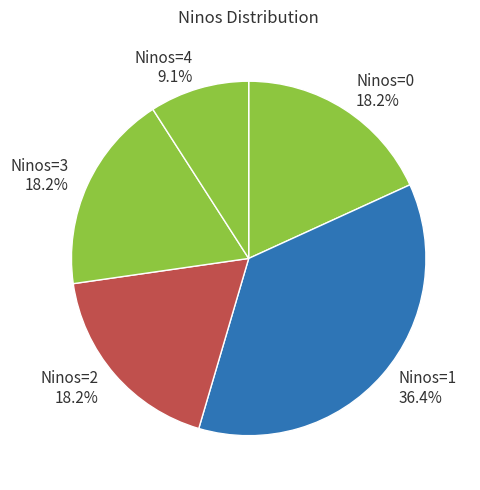

Is the sum of Ninos=2 18.2% and Ninos=0 18.2% greater than half?

No